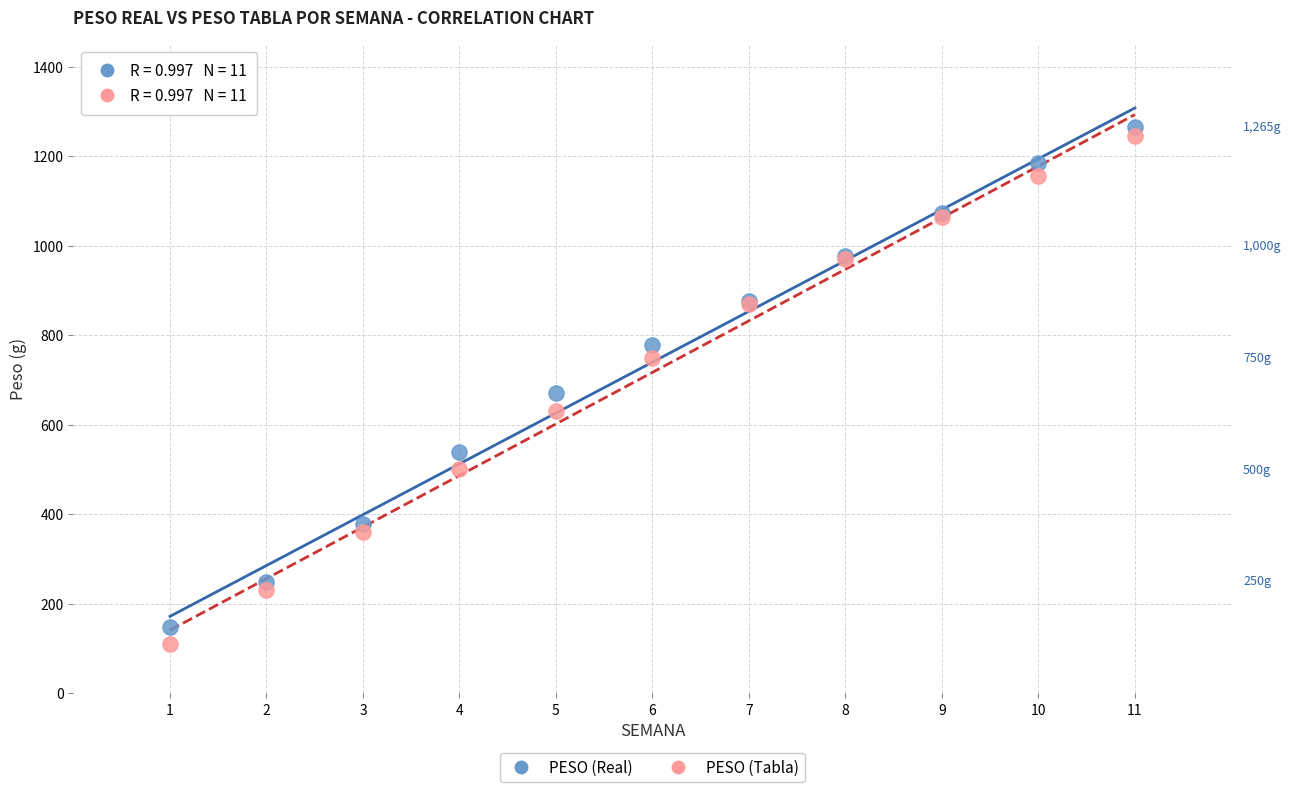

Which series has the widest spread of Y values?

PESO (Tabla)